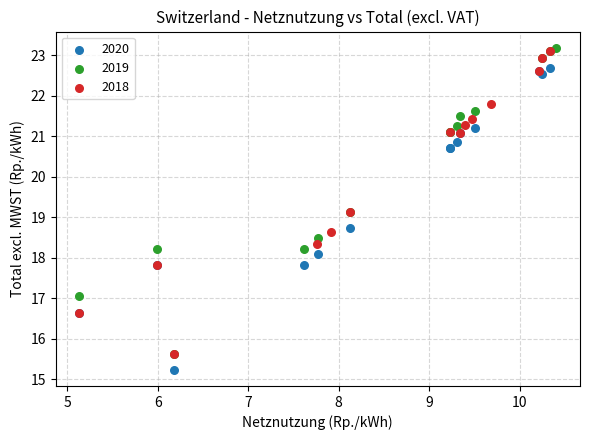

Which series contains the lowest Y value?

2020